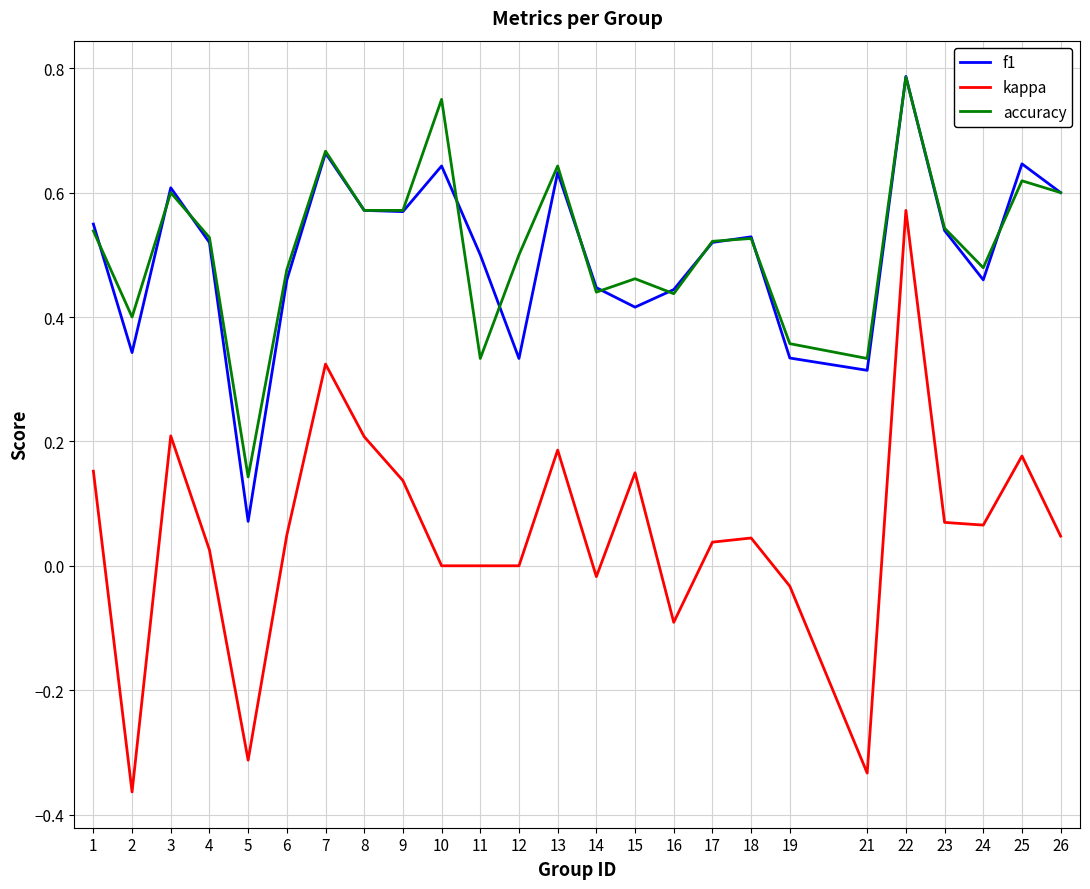

How many interior local peaks does the accuracy series have?

8